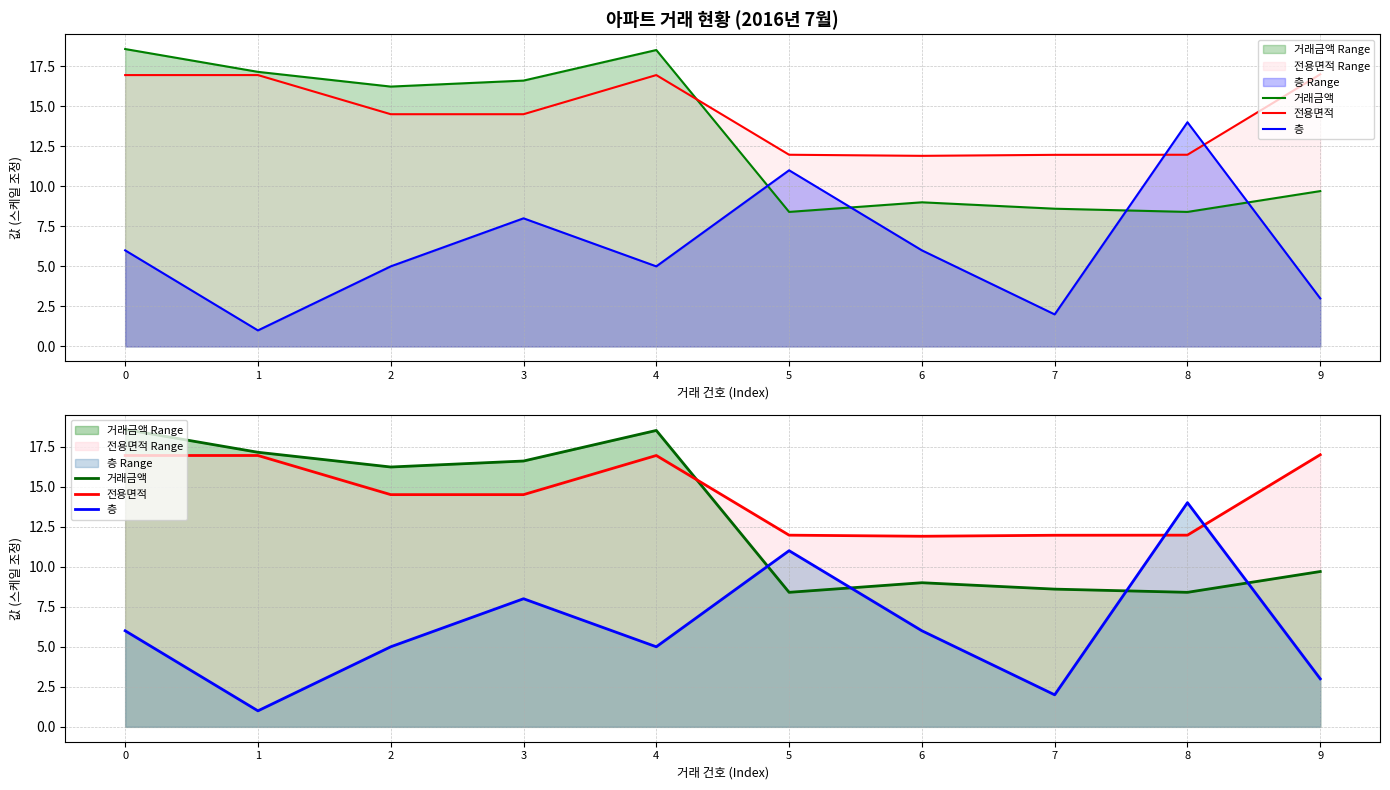

The 전용면적 series shows 16.9 at 0. True or false?

True